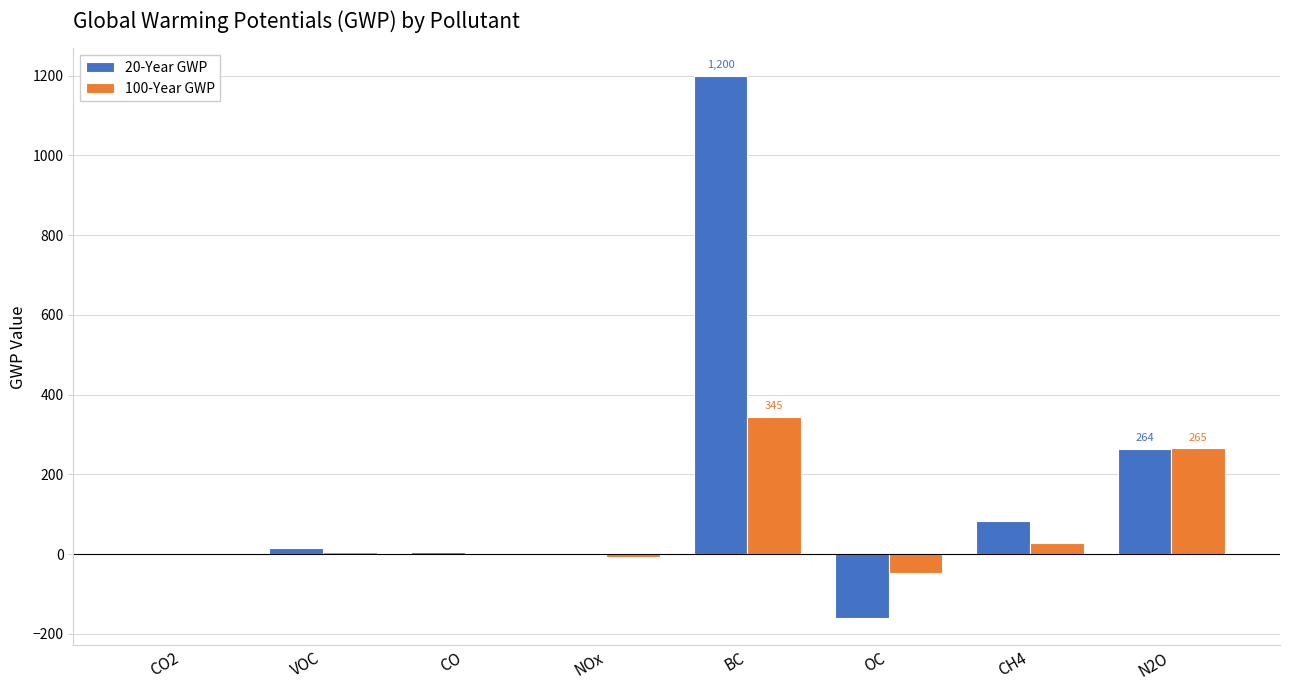

At which category is the sum across all series the highest?

BC